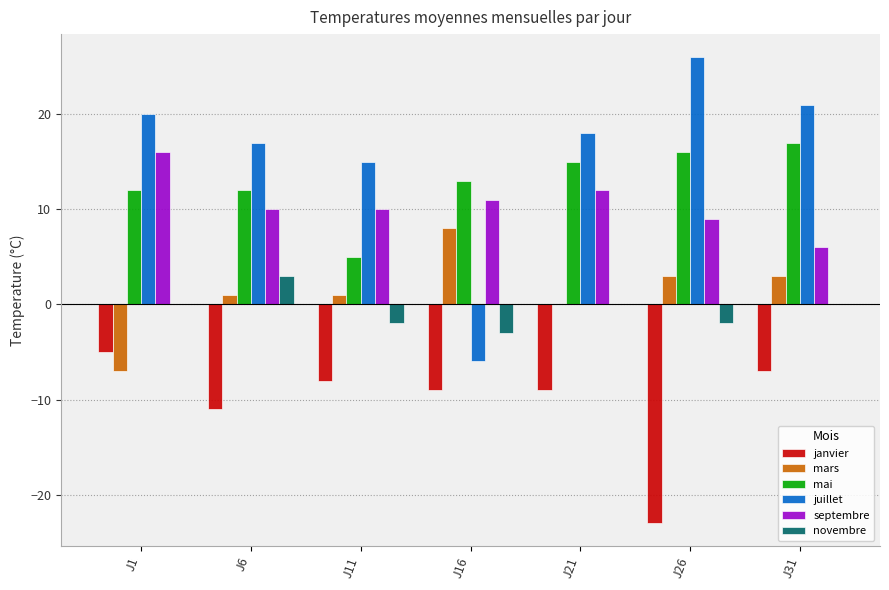

What is the average value of the mai series?

13